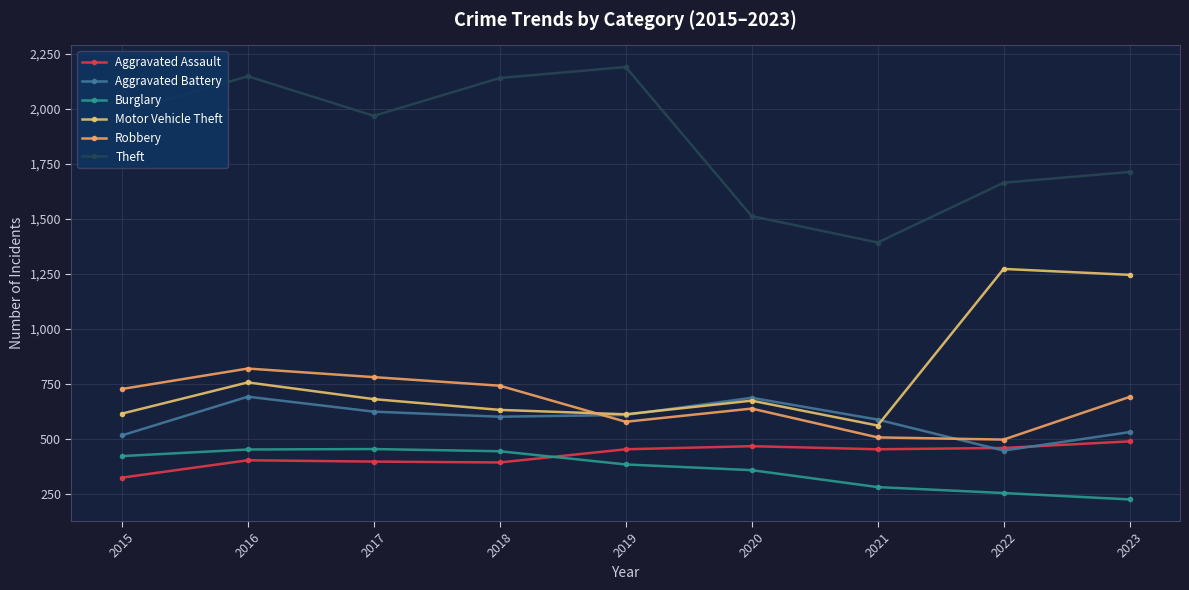

Which series changed the most between 2017 and 2023?

Motor Vehicle Theft